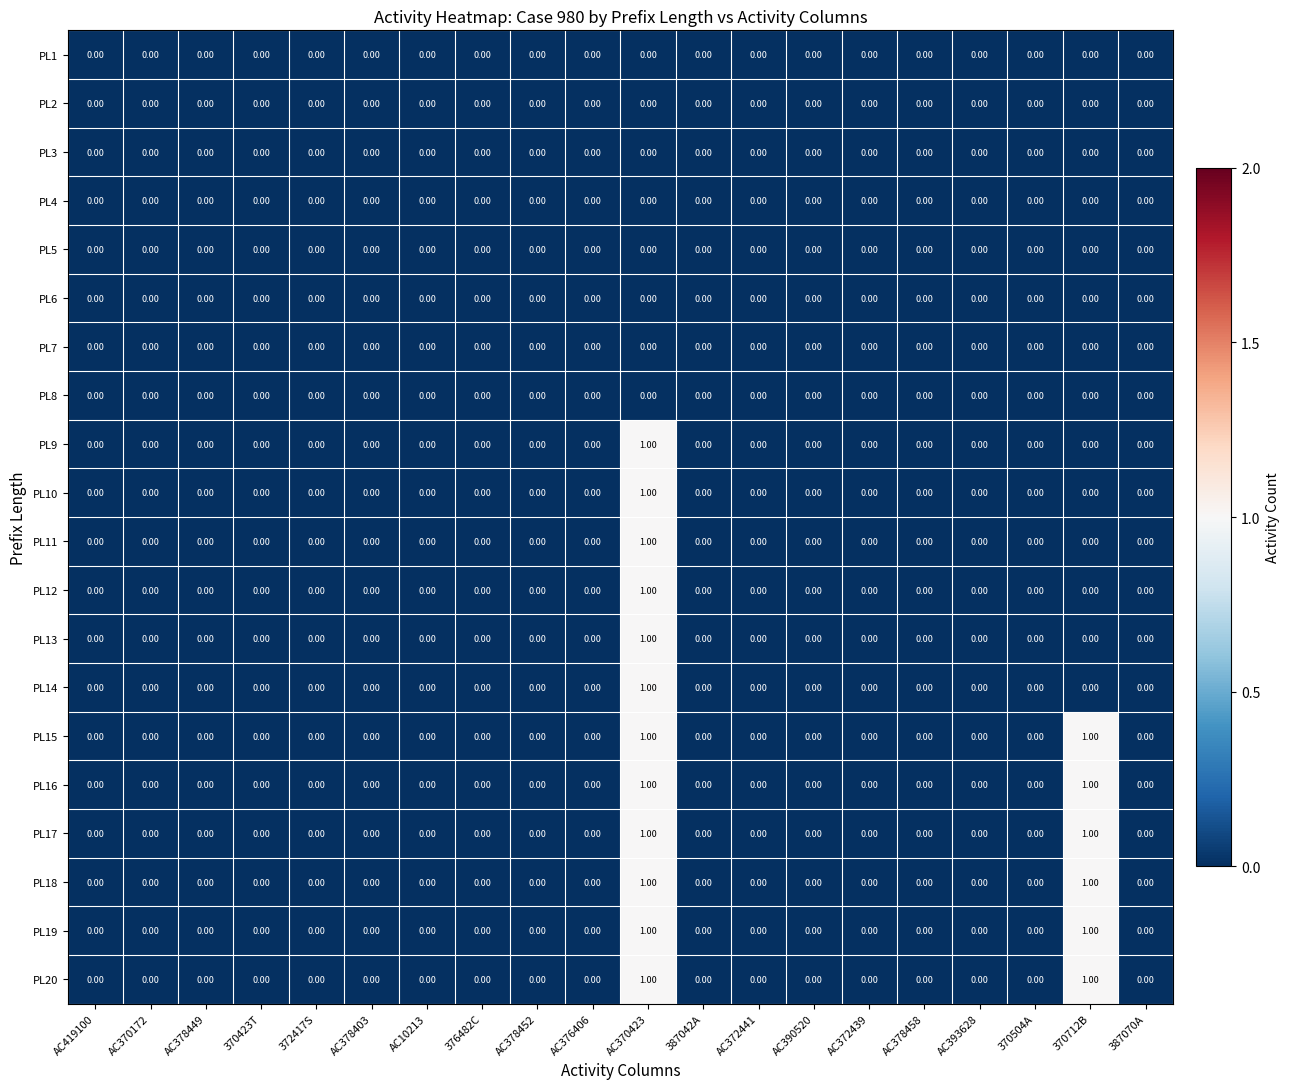

At which category is the sum across all series the highest?

AC370423